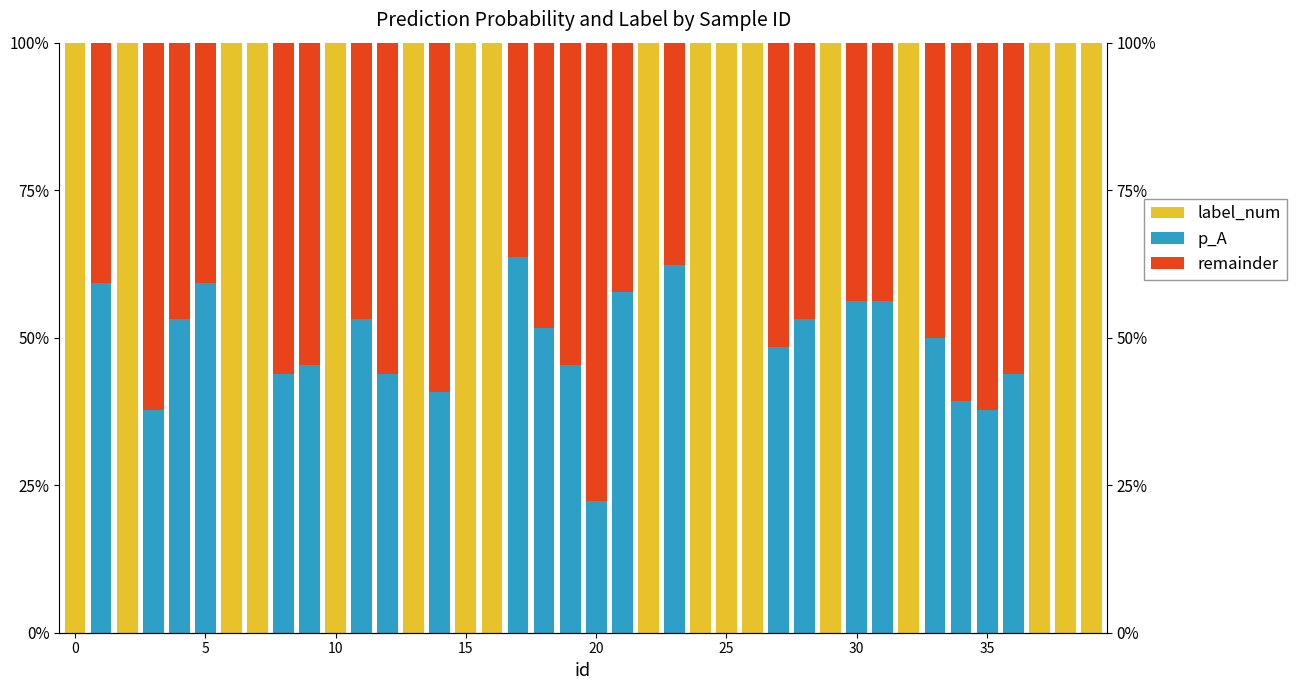

How many bars are there in total?

120